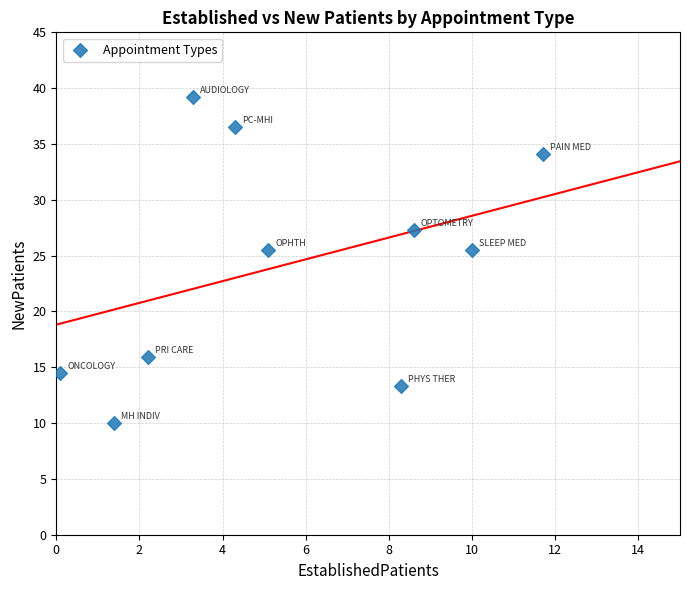

What is the average X value?

5.5